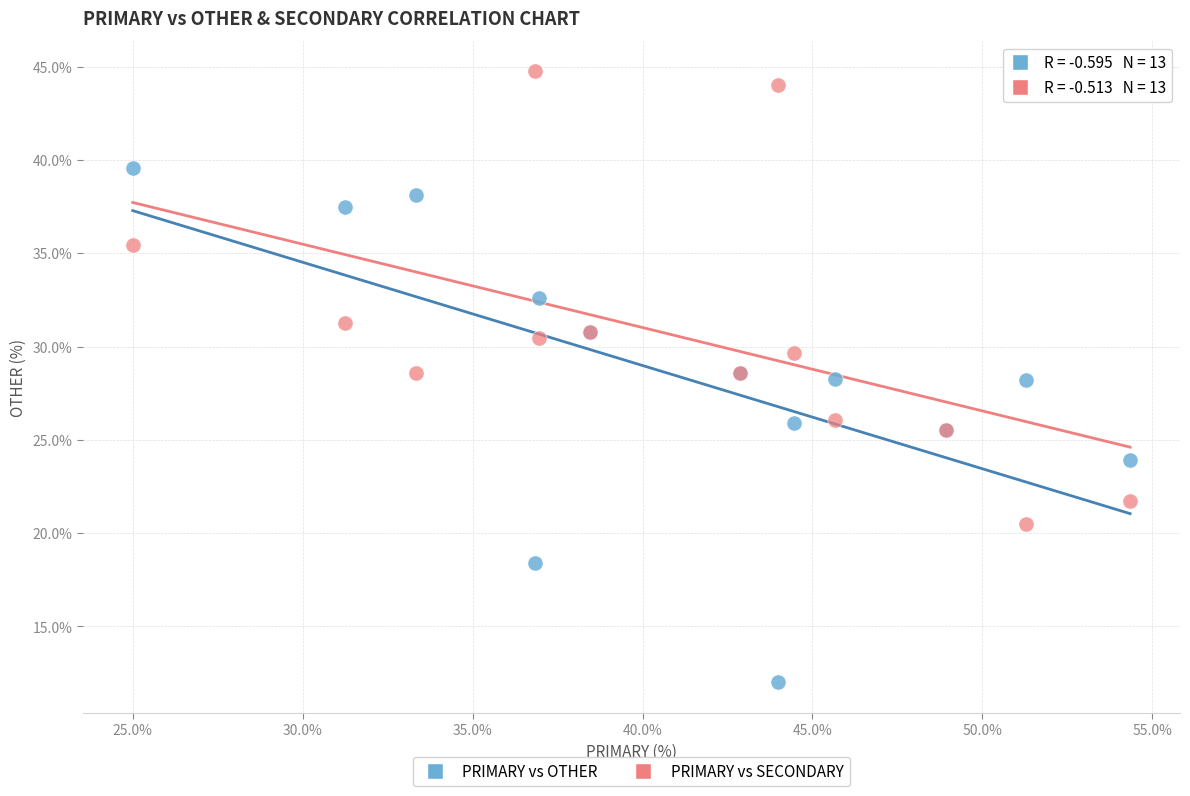

What are all the series names shown in the legend?

PRIMARY vs OTHER, PRIMARY vs SECONDARY